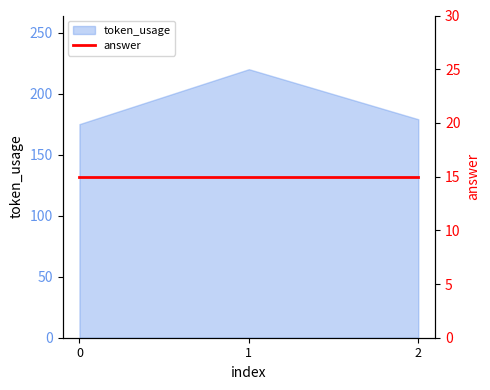

Does the chart display data point markers on the line(s)?

No